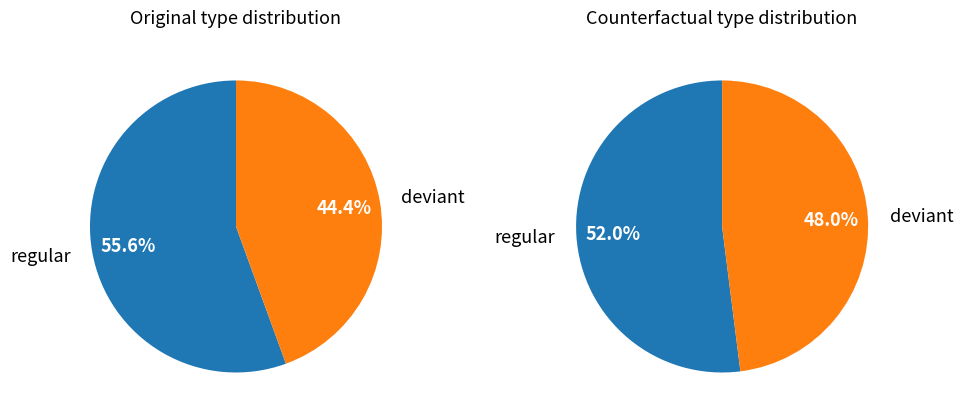

Which slice represents more than half of the pie?

regular